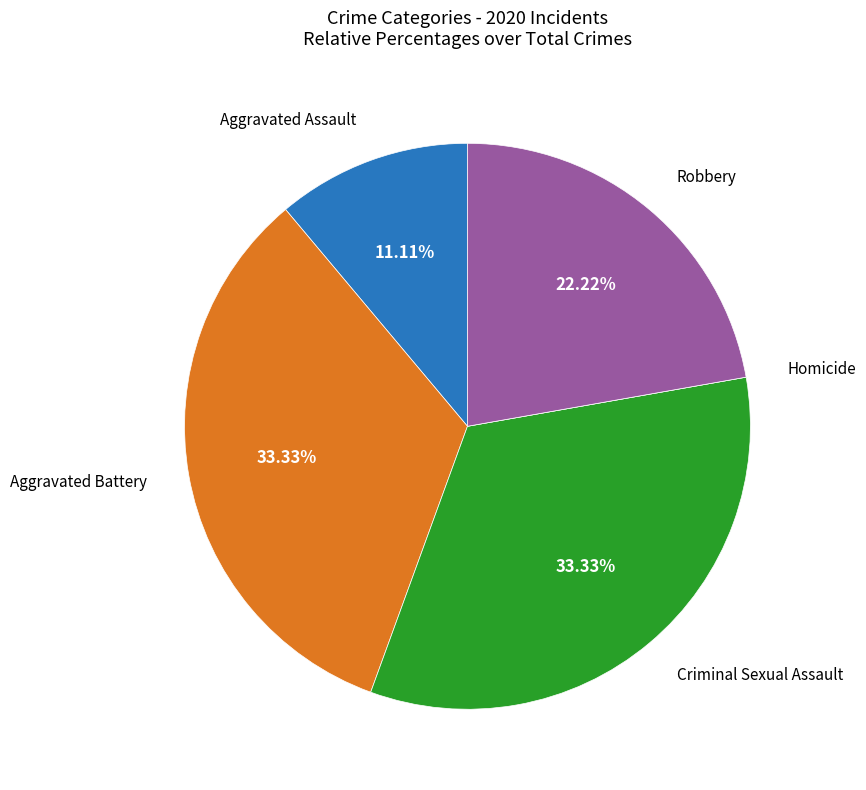

Is there any slice that represents more than half of the pie?

No